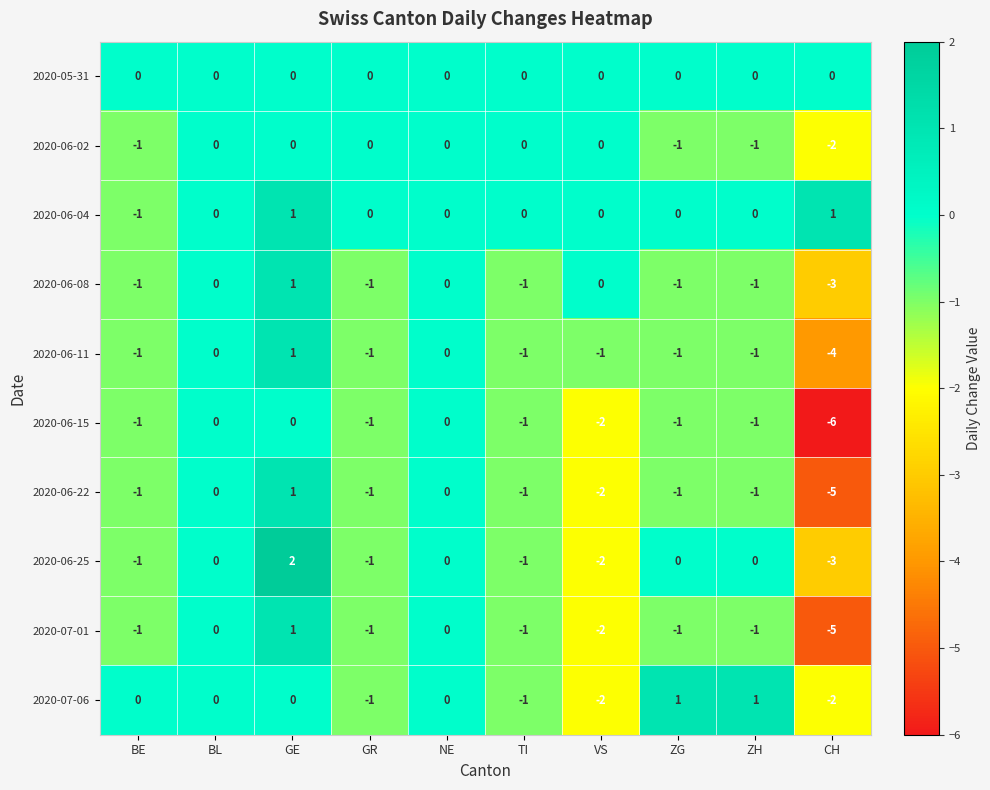

Count the number of categories in the chart.

10